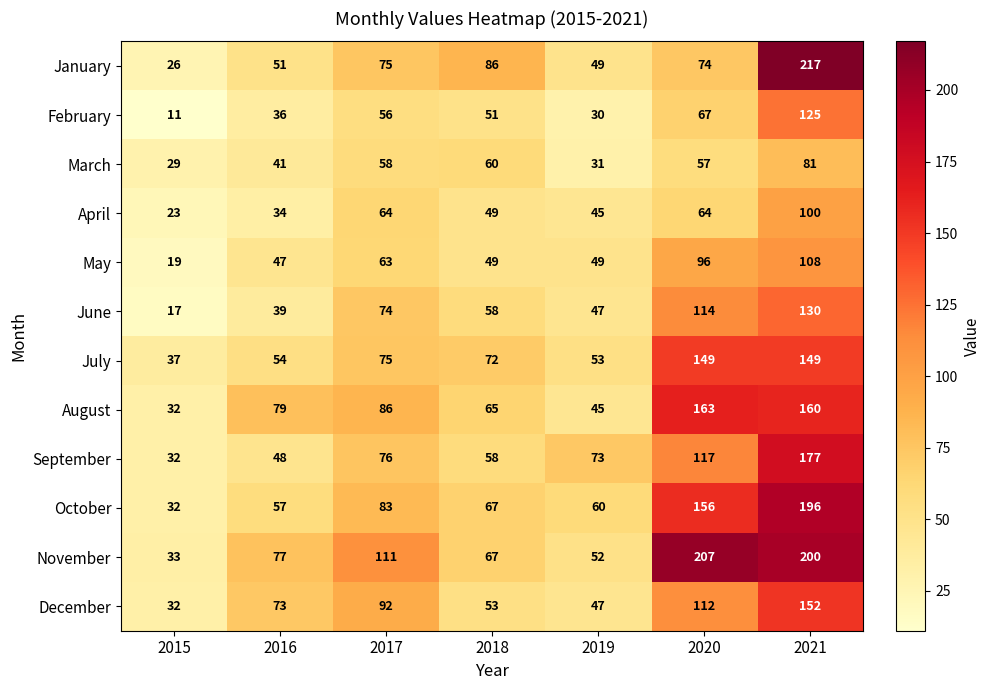

Which label corresponds to the smallest value in the chart?

2015